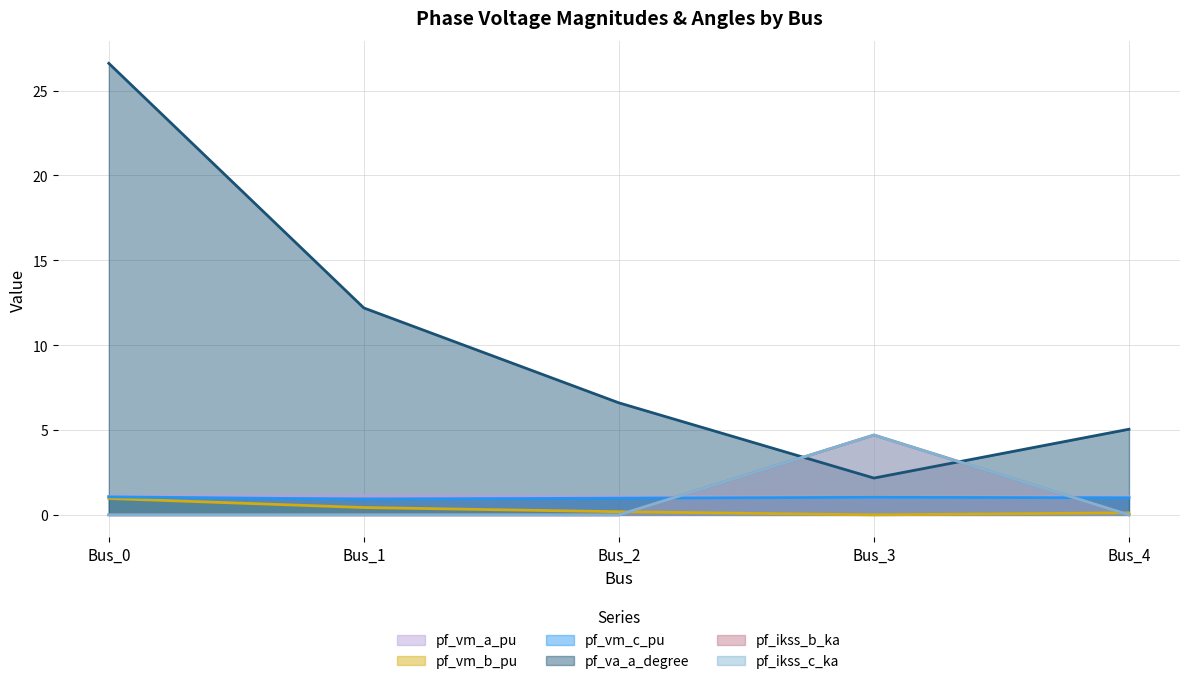

Which series has the largest total across all categories?

pf_va_a_degree